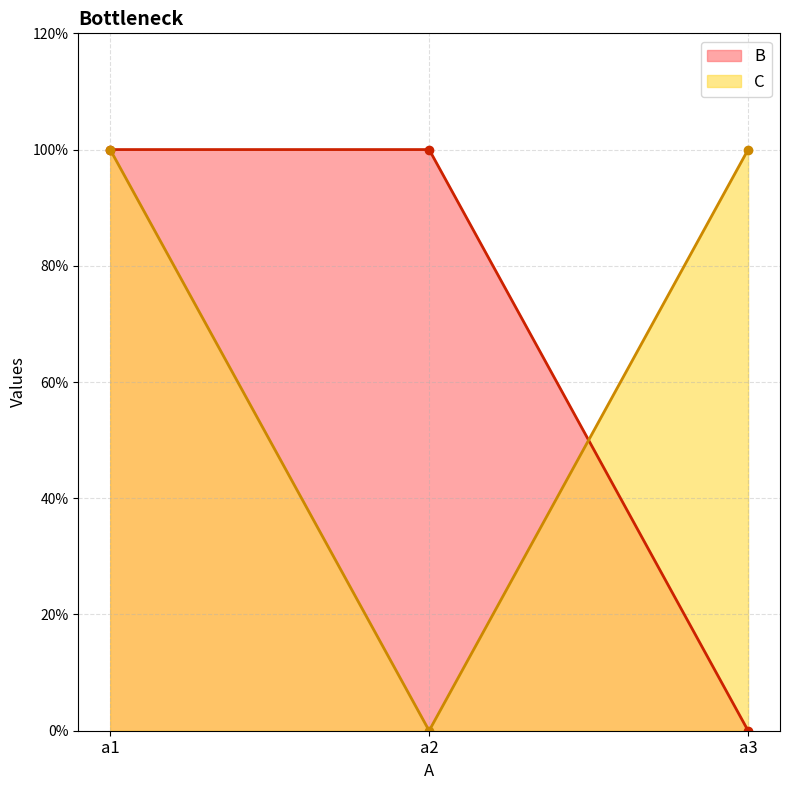

At which label is B closest to 0?

a3